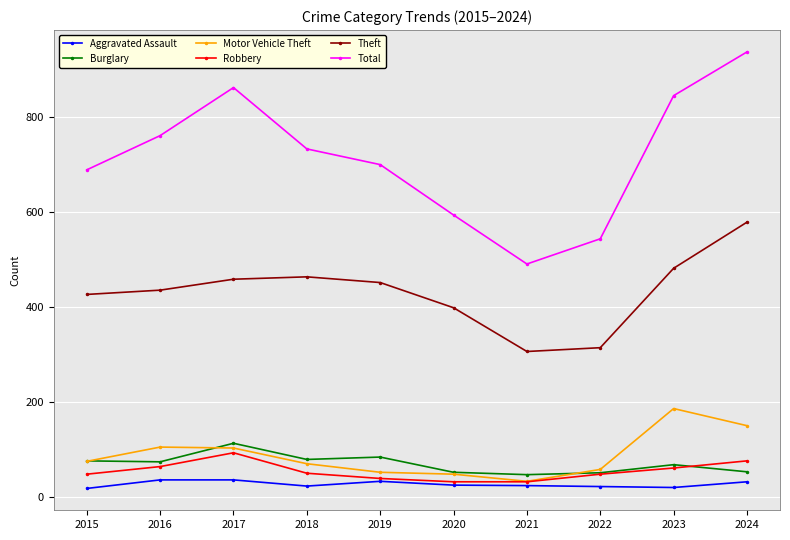

At which category does the chart reach its peak across all series?

2024